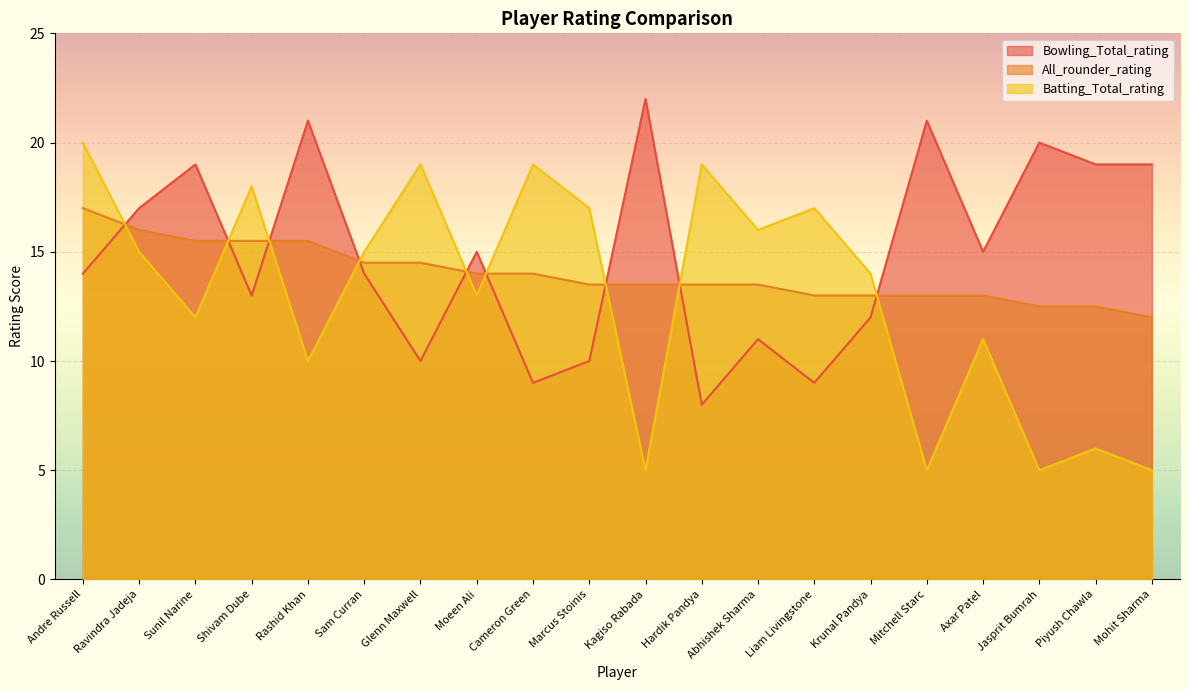

What value does the Batting_Total_rating series have at Krunal Pandya?

14.0